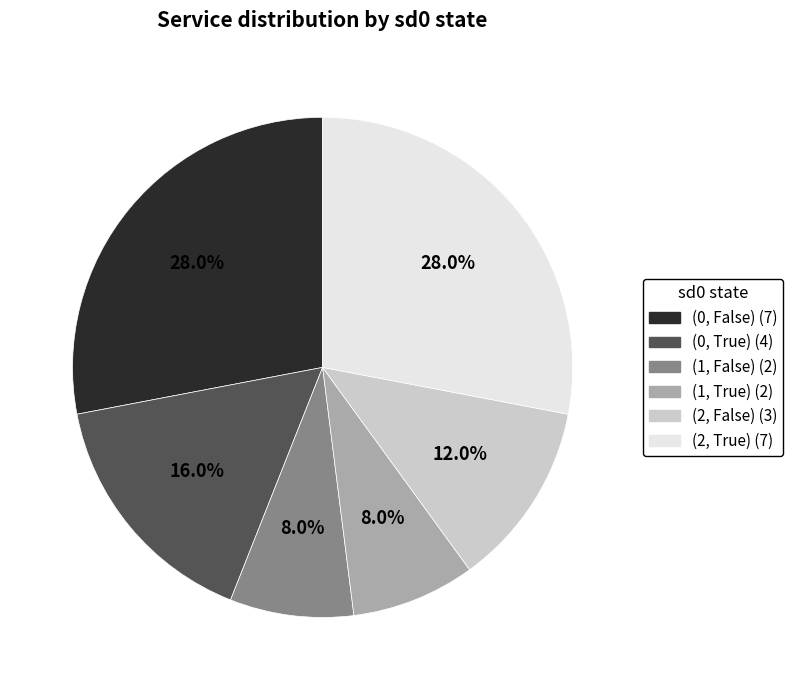

What is the ratio of the value at (2, False) (3) to the value at (0, True) (4)?

0.8